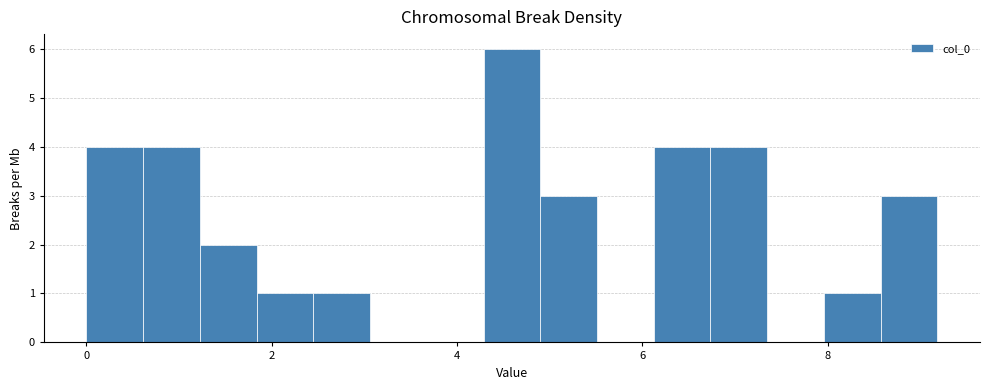

Around what value on the x-axis is the tallest bar? Give the approximate position of its centre, as read against the axis.

4.6